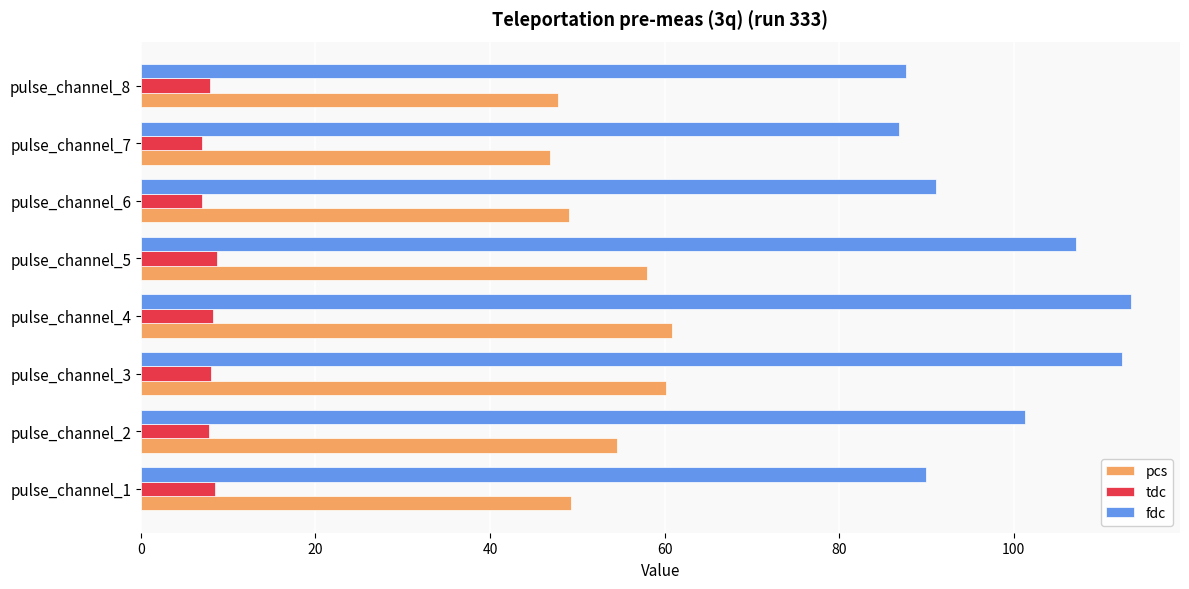

Rank the series by their maximum value, from lowest to highest.

tdc, pcs, fdc